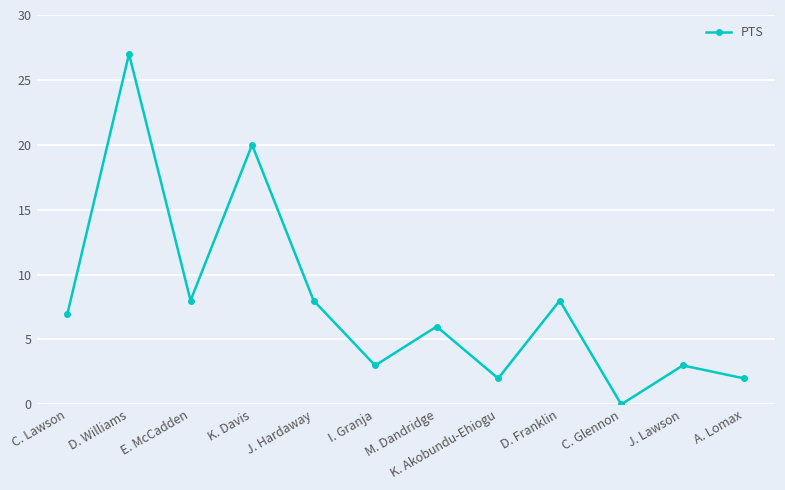

What is the value of the 3rd point from the left?

8